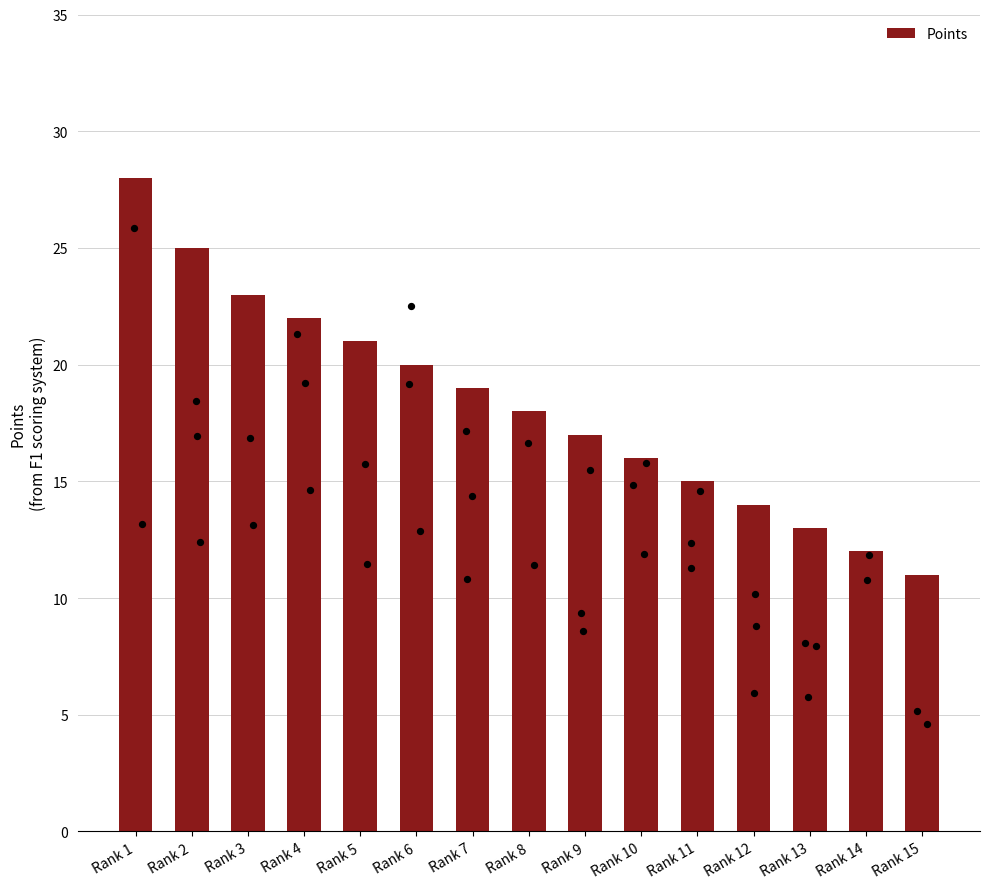

What is the change in value from Rank 7 to Rank 15?

-8